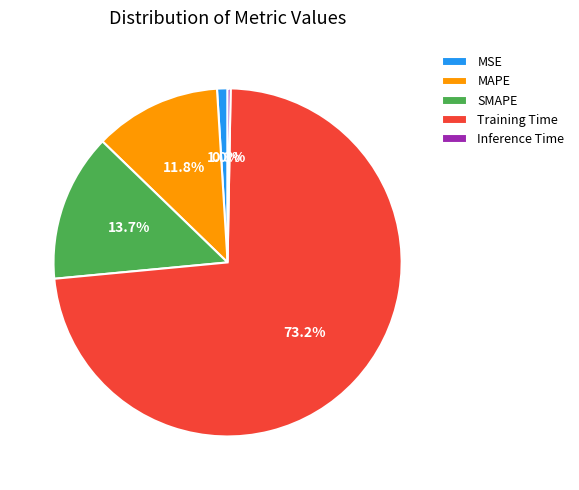

How many segments does this pie chart have?

5